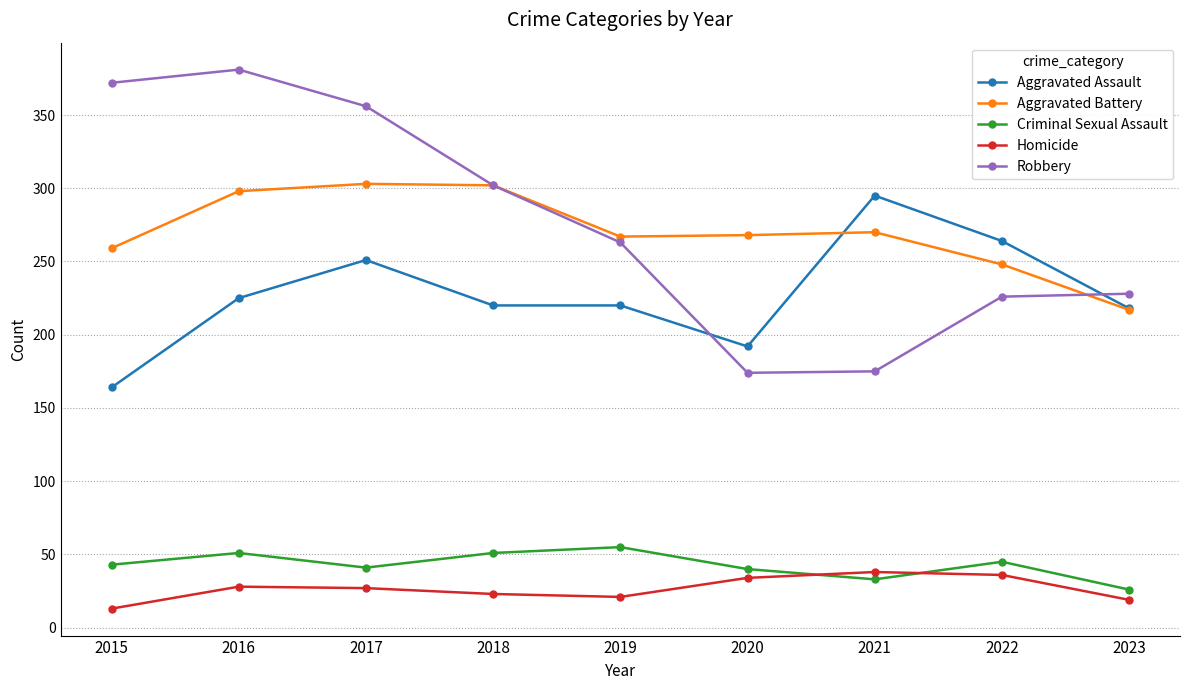

What is the total value across all series at 2020?

708